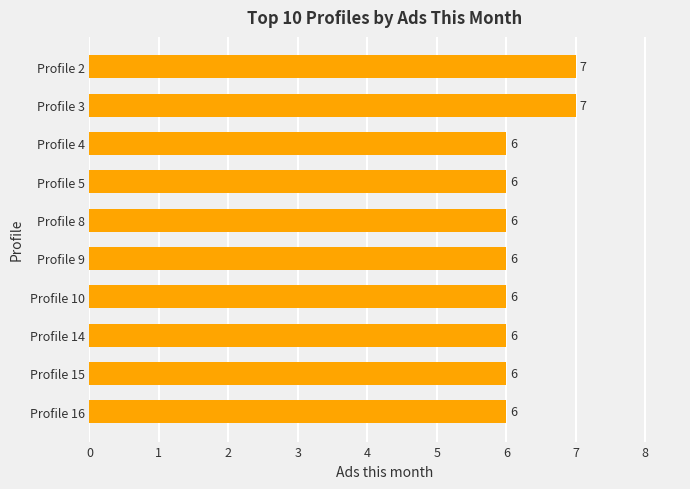

Reading top to bottom, list all the values displayed in this chart.

Profile 2=7	Profile 3=7	Profile 4=6	Profile 5=6	Profile 8=6	Profile 9=6	Profile 10=6	Profile 14=6	Profile 15=6	Profile 16=6